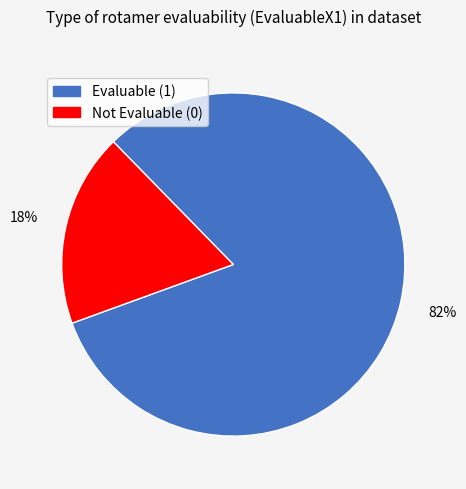

Is there any slice that represents more than half of the pie?

Yes